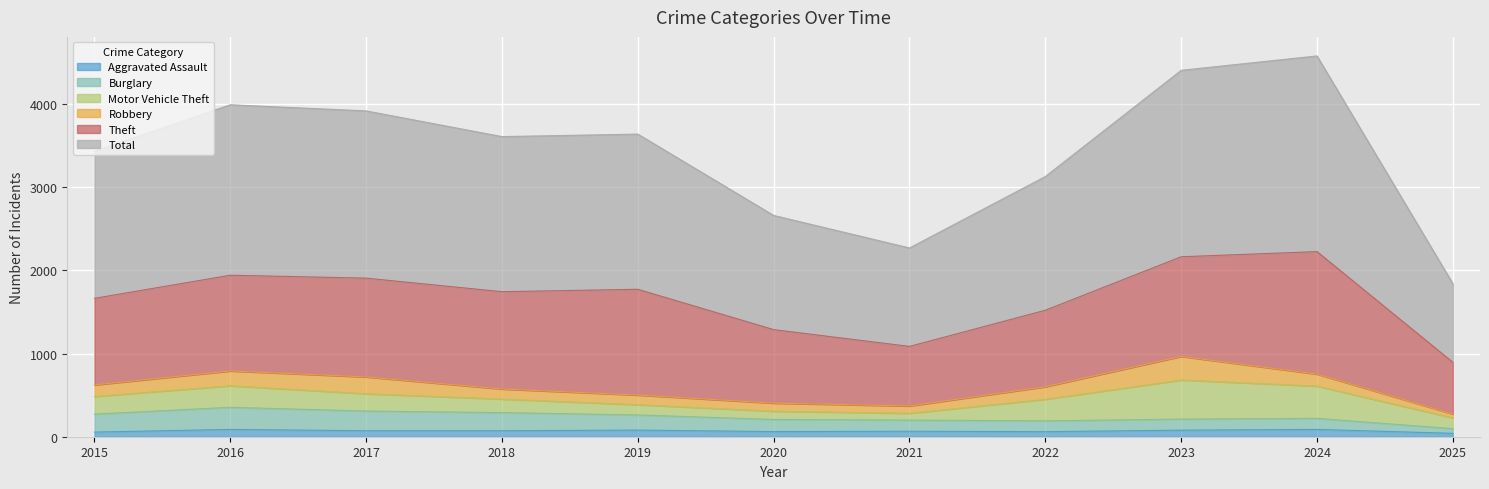

How many lines are shown in the chart?

6